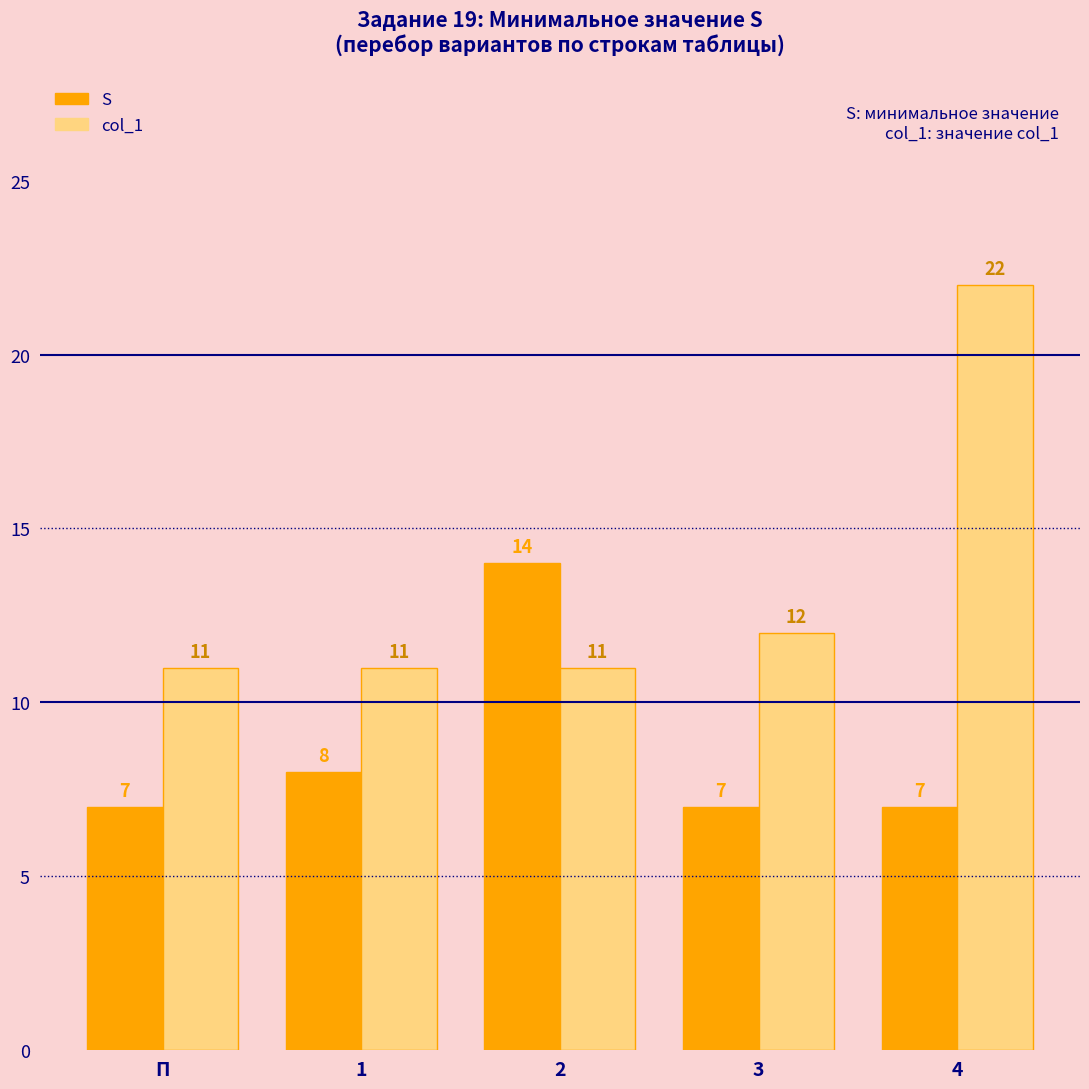

Which category has the highest value across all series?

4